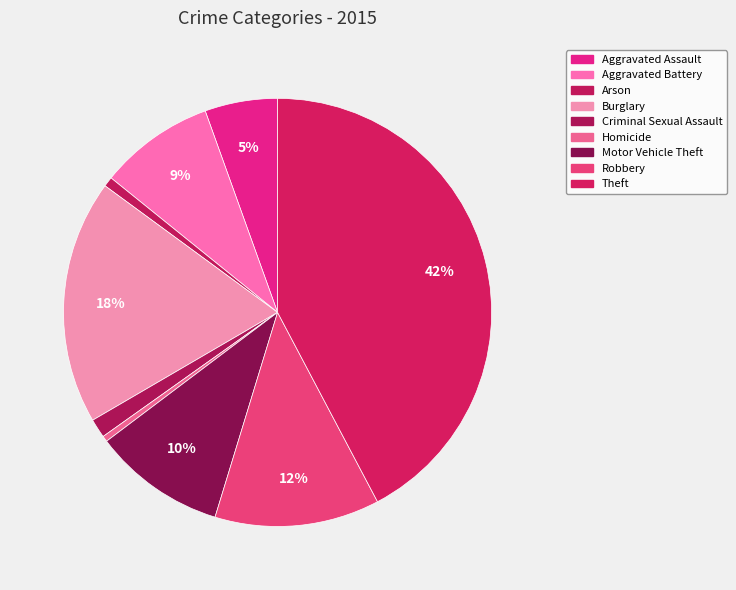

How many slices are in this pie chart?

9